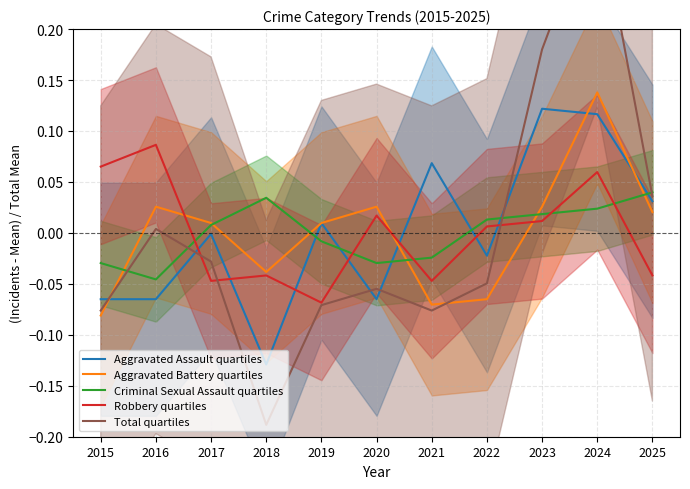

Reading right to left, what are all the values shown in this chart?

Aggravated Assault quartiles: 2025=0.0	2024=0.1	2023=0.1	2022=-0.0	2021=0.1	2020=-0.1	2019=0.0	2018=-0.1	2017=-0.0	2016=-0.1	2015=-0.1
Aggravated Battery quartiles: 2025=0.0	2024=0.1	2023=0.0	2022=-0.1	2021=-0.1	2020=0.0	2019=0.0	2018=-0.0	2017=0.0	2016=0.0	2015=-0.1
Criminal Sexual Assault quartiles: 2025=0.0	2024=0.0	2023=0.0	2022=0.0	2021=-0.0	2020=-0.0	2019=-0.0	2018=0.0	2017=0.0	2016=-0.0	2015=-0.0
Robbery quartiles: 2025=-0.0	2024=0.1	2023=0.0	2022=0.0	2021=-0.0	2020=0.0	2019=-0.1	2018=-0.0	2017=-0.0	2016=0.1	2015=0.1
Total quartiles: 2025=0.0	2024=0.3	2023=0.2	2022=-0.0	2021=-0.1	2020=-0.1	2019=-0.1	2018=-0.2	2017=-0.0	2016=0.0	2015=-0.1